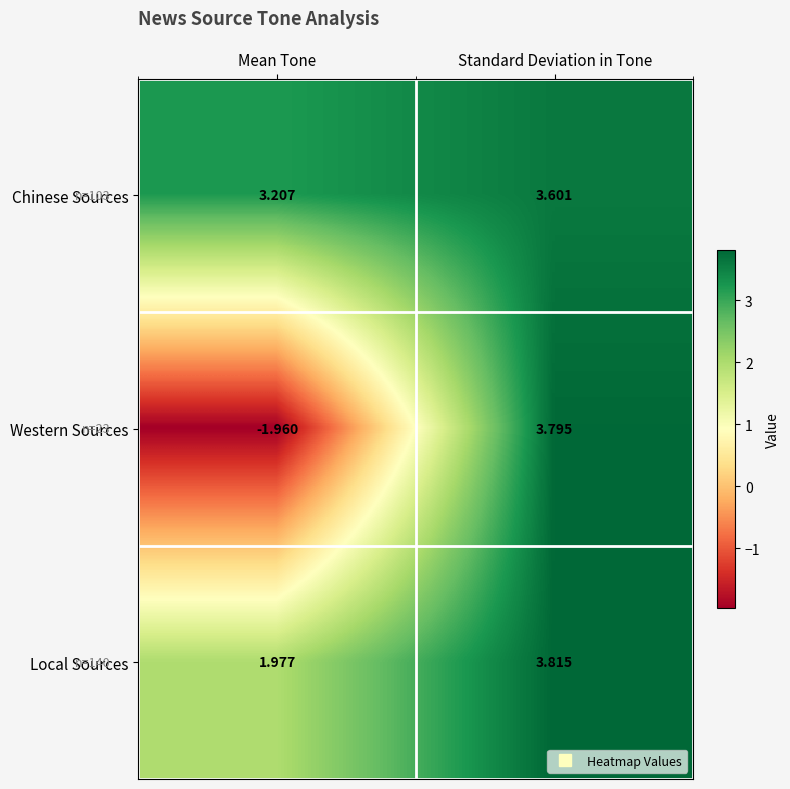

At which category does the chart reach its peak across all series?

Standard Deviation in Tone